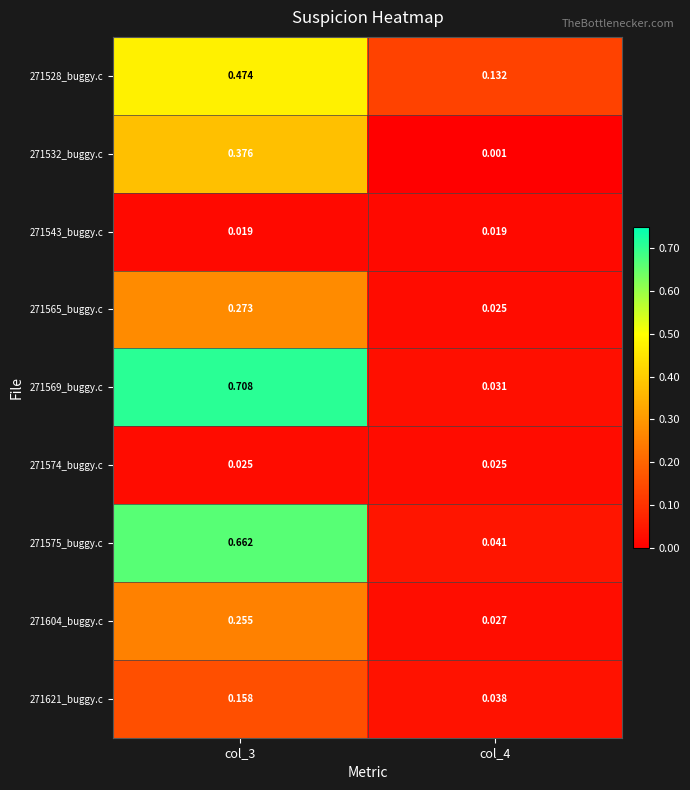

What is the total value across all series at col_3?

3.0